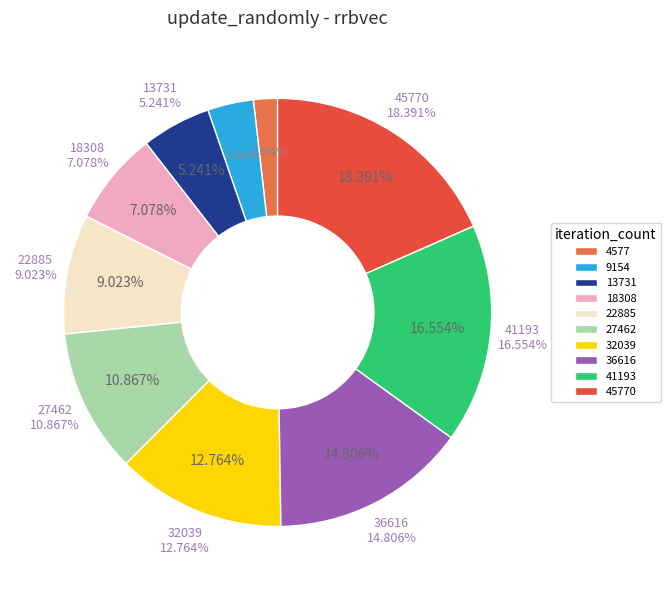

Which category has the smallest portion of the pie?

4577